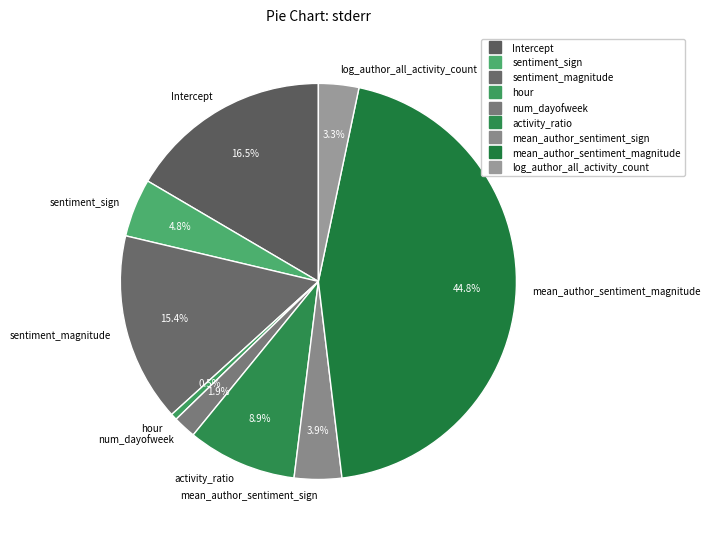

Which slice is the largest?

mean_author_sentiment_magnitude